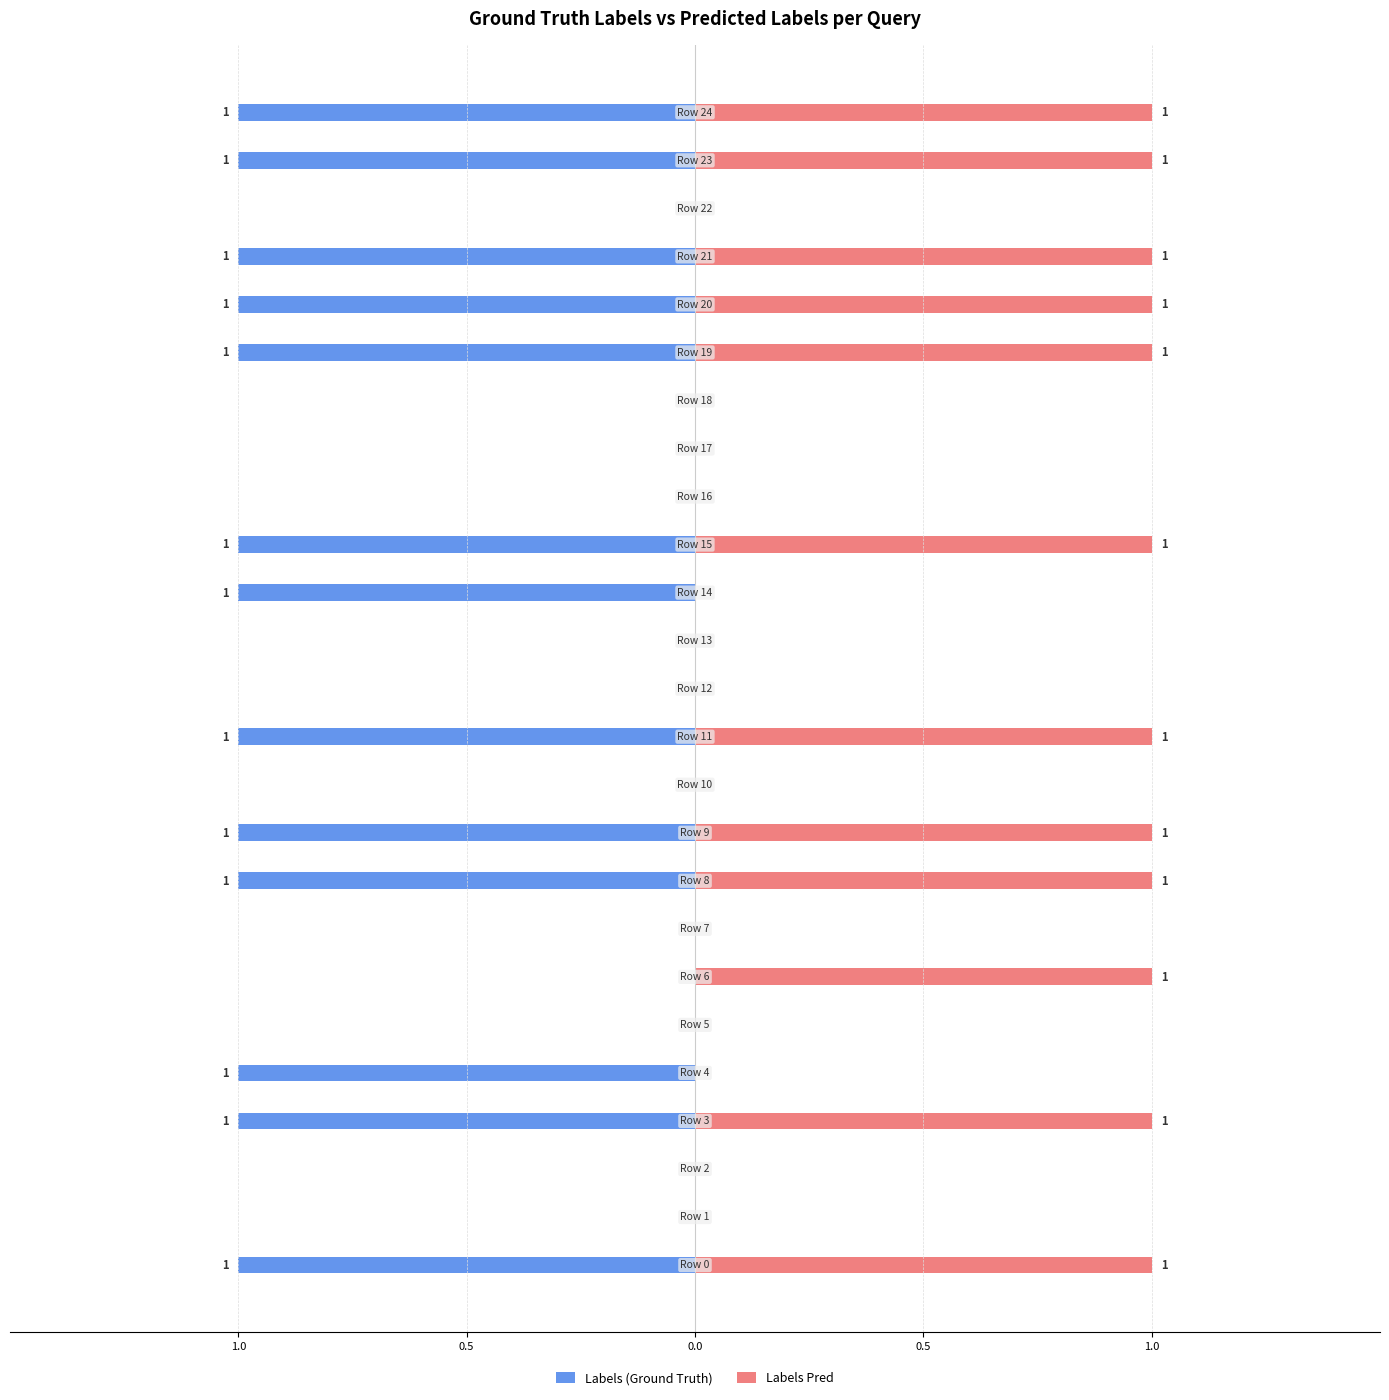

How many bars are there in total?

50